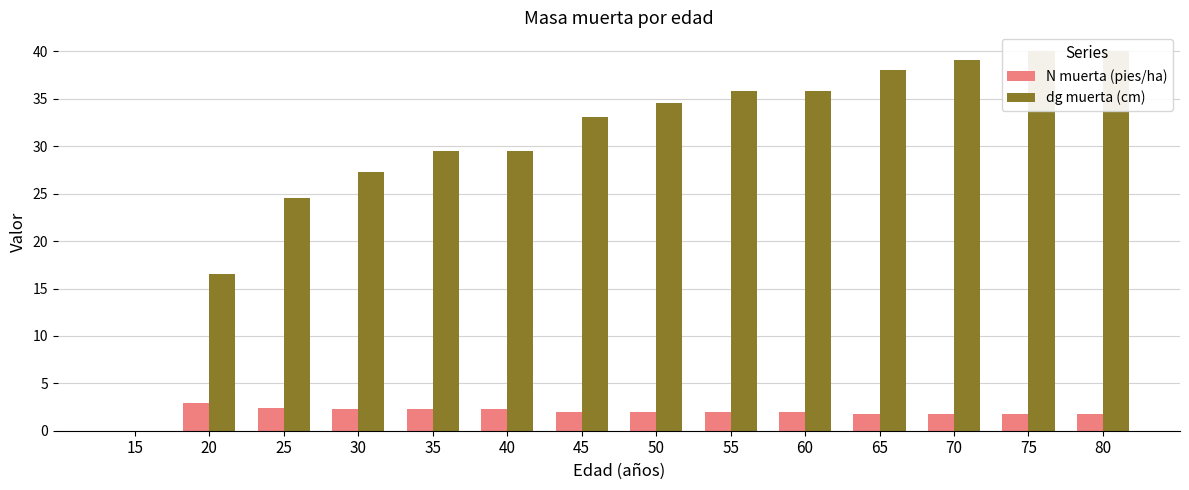

Which series changed the most between 35 and 70?

dg muerta (cm)